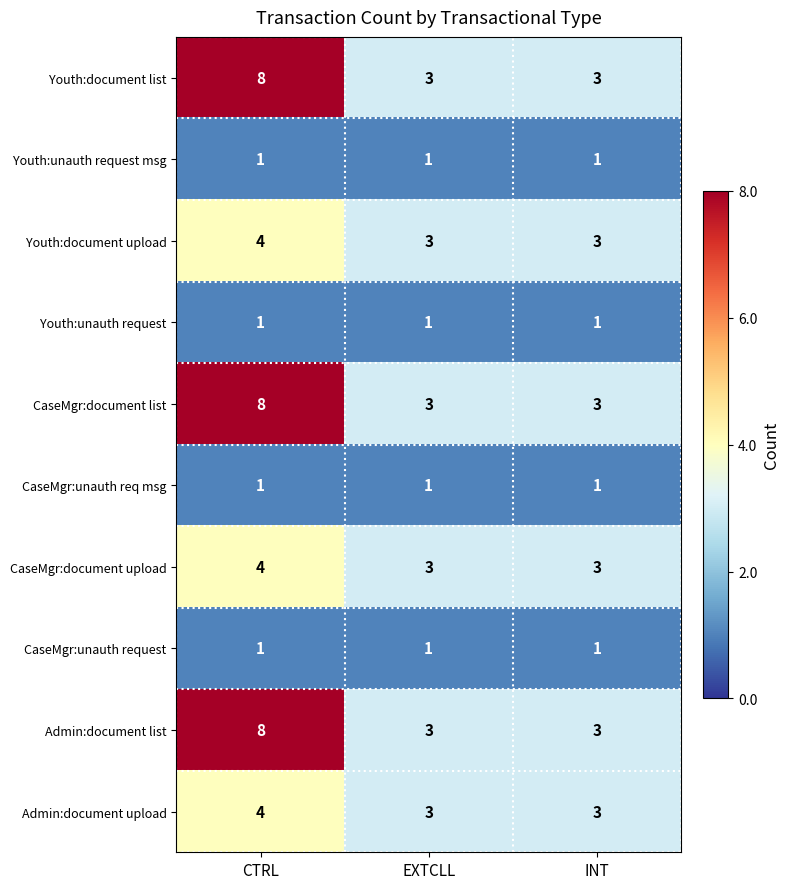

Reading right to left, transcribe all the data shown in this chart.

Youth:document list: INT=3	EXTCLL=3	CTRL=8
Youth:unauth request msg: INT=1	EXTCLL=1	CTRL=1
Youth:document upload: INT=3	EXTCLL=3	CTRL=4
Youth:unauth request: INT=1	EXTCLL=1	CTRL=1
CaseMgr:document list: INT=3	EXTCLL=3	CTRL=8
CaseMgr:unauth req msg: INT=1	EXTCLL=1	CTRL=1
CaseMgr:document upload: INT=3	EXTCLL=3	CTRL=4
CaseMgr:unauth request: INT=1	EXTCLL=1	CTRL=1
Admin:document list: INT=3	EXTCLL=3	CTRL=8
Admin:document upload: INT=3	EXTCLL=3	CTRL=4